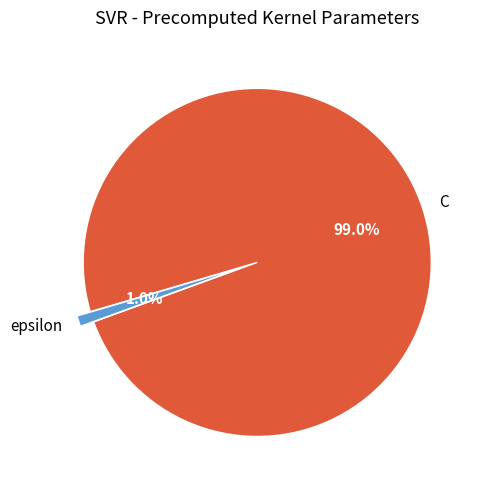

Rank the categories by value from lowest to highest.

epsilon, C